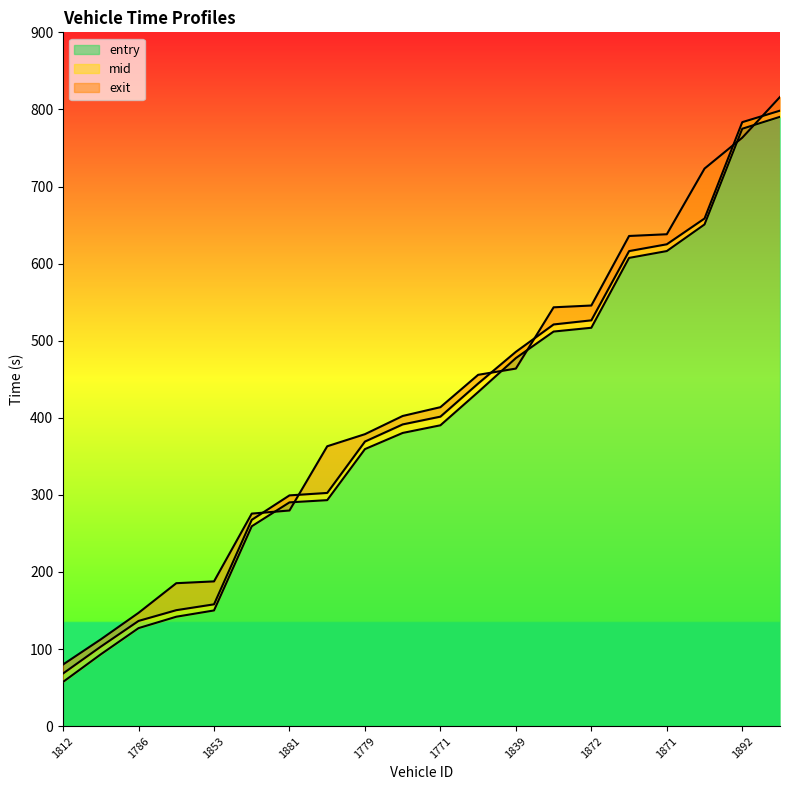

How many values in the exit series are below 413?

10